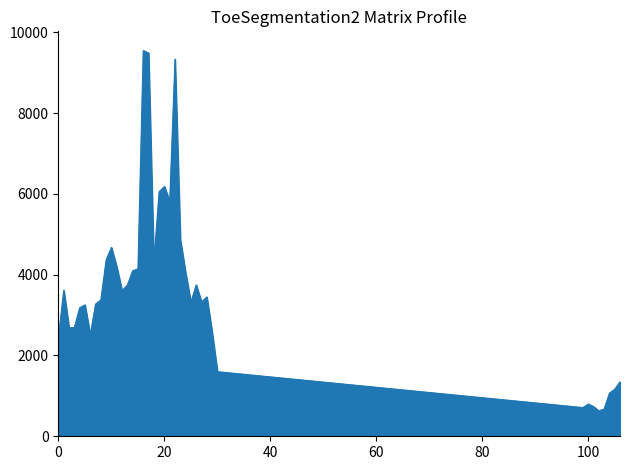

What is the smallest value displayed?

629.3